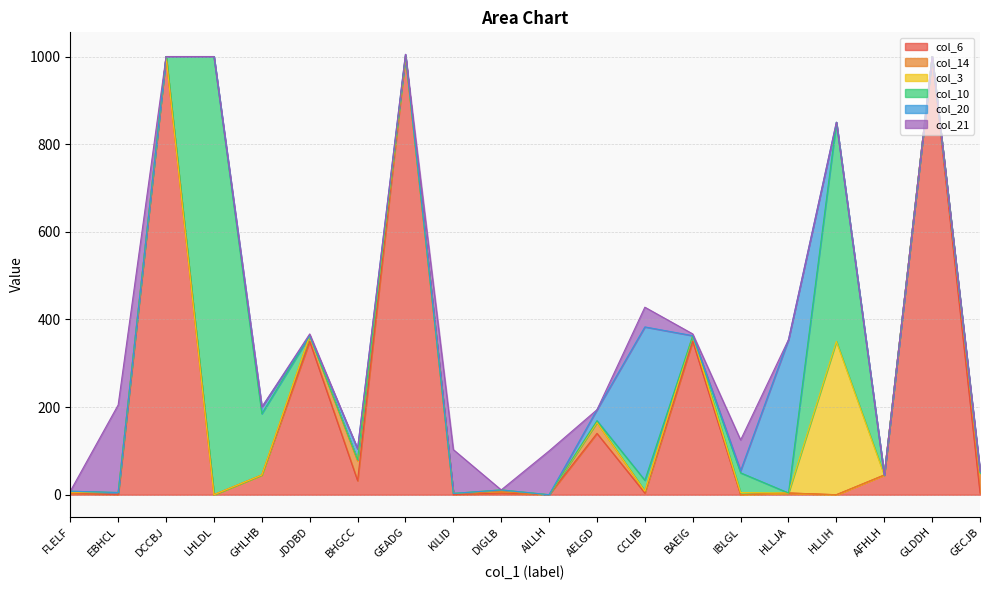

What is the average value of the col_14 series?

8